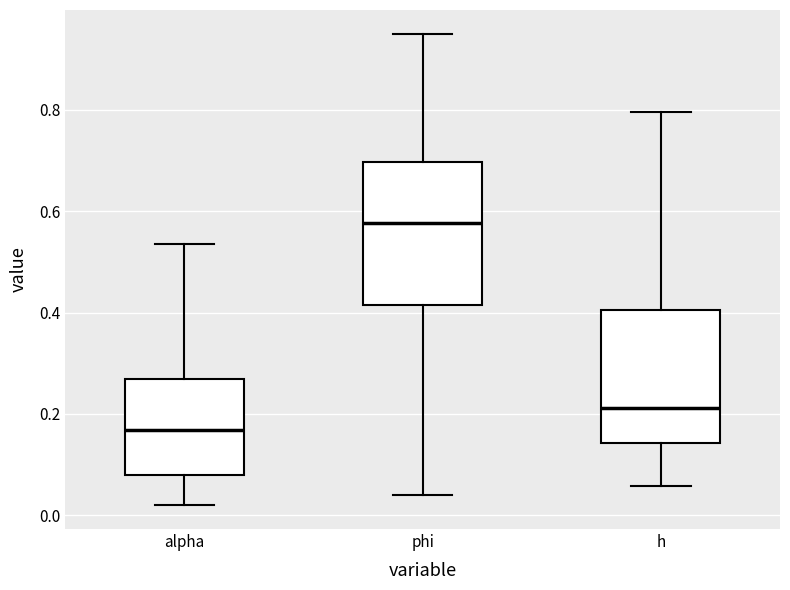

Which box has the lowest median line?

alpha